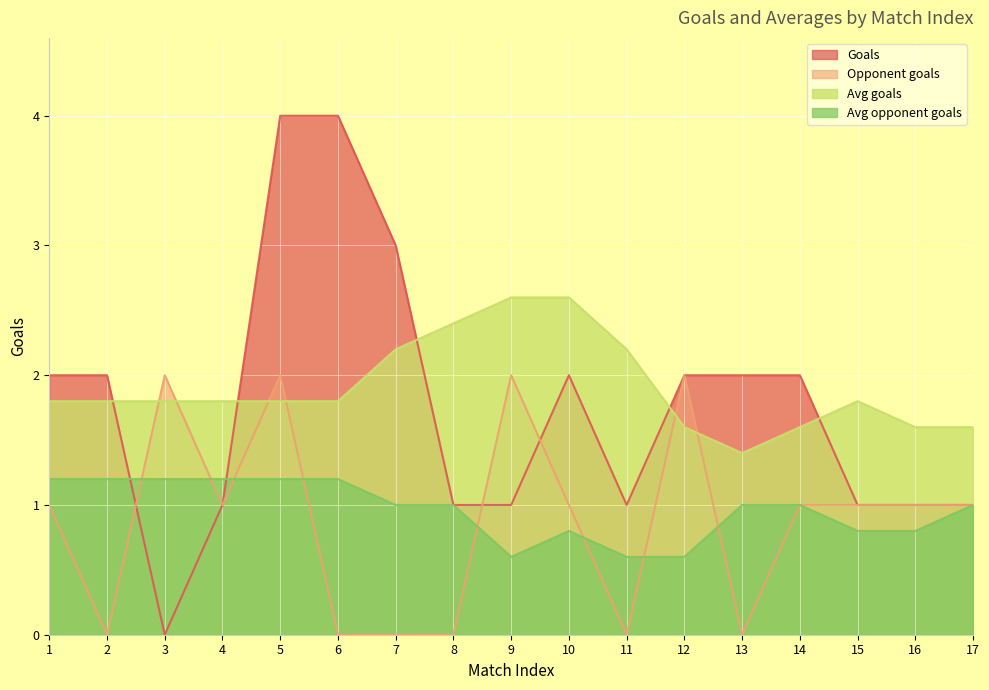

Between 1 and 9, which series saw the biggest shift?

Goals